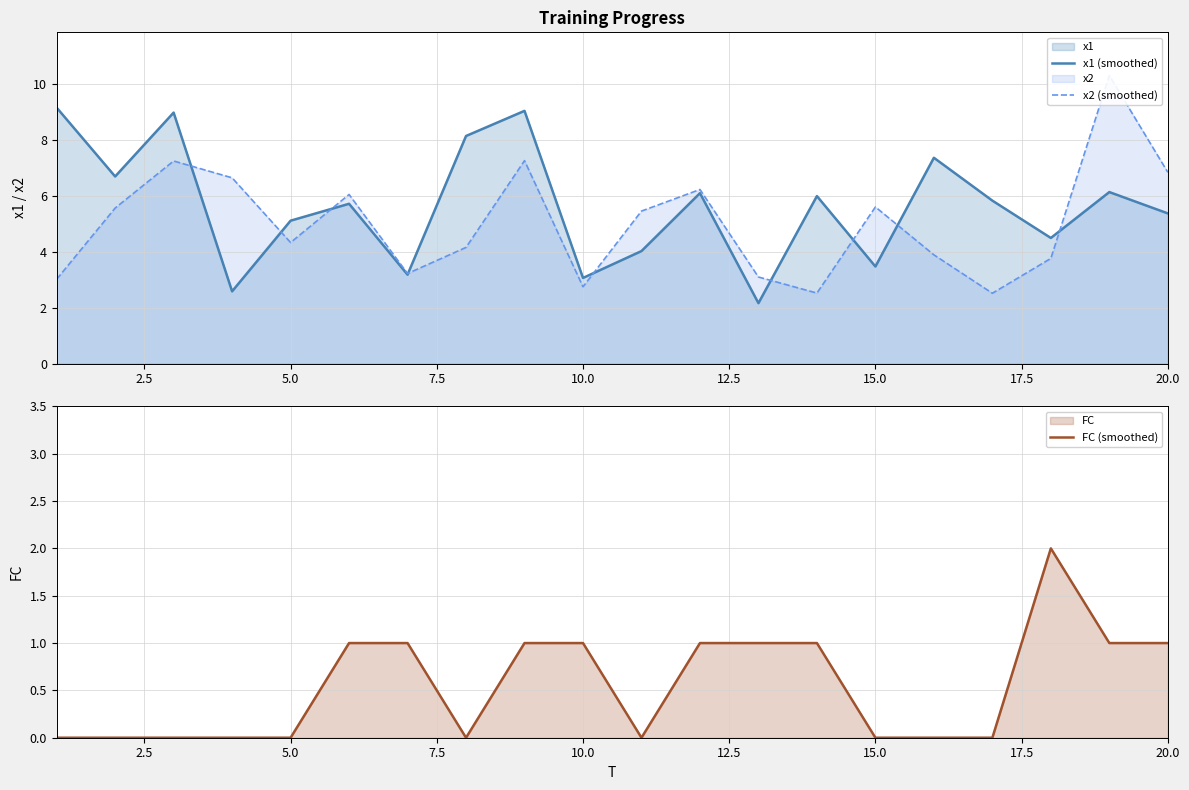

What is the total value across all series at 2.5?

12.3